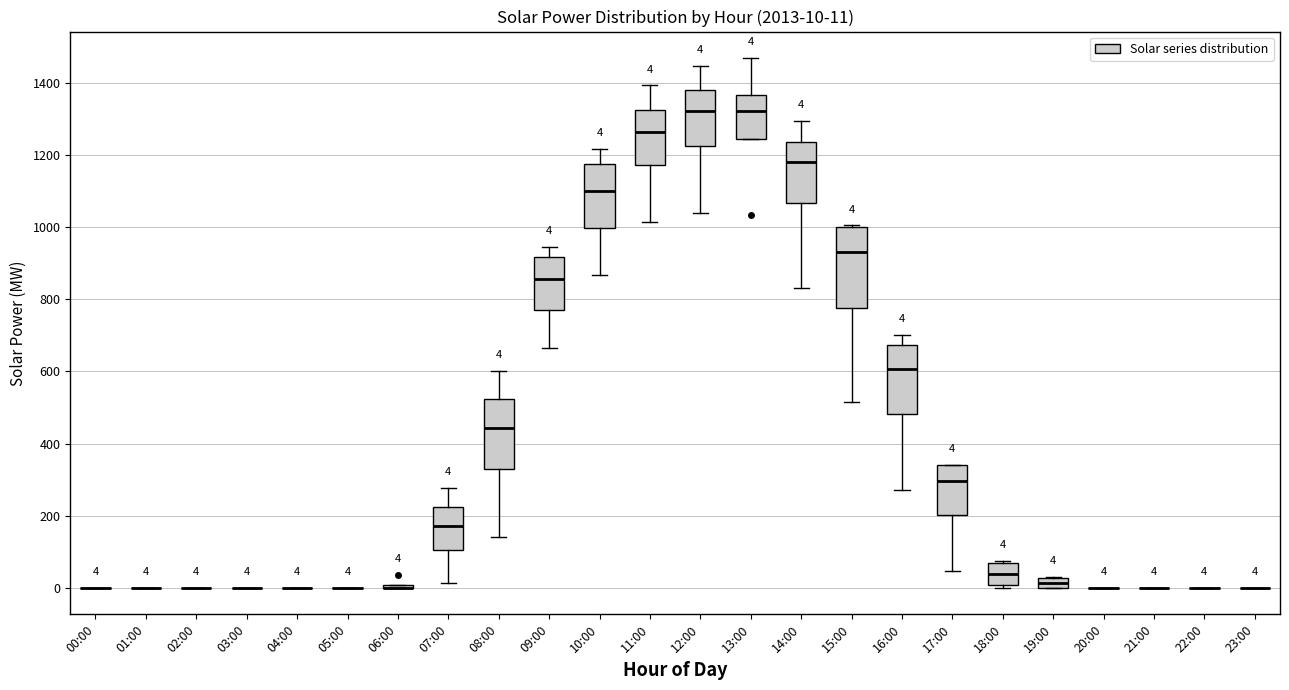

Comparing the boxes themselves (not the whiskers), which one is the tallest?

15:00